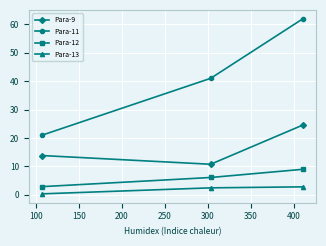

Which series has the widest spread of values?

Para-11